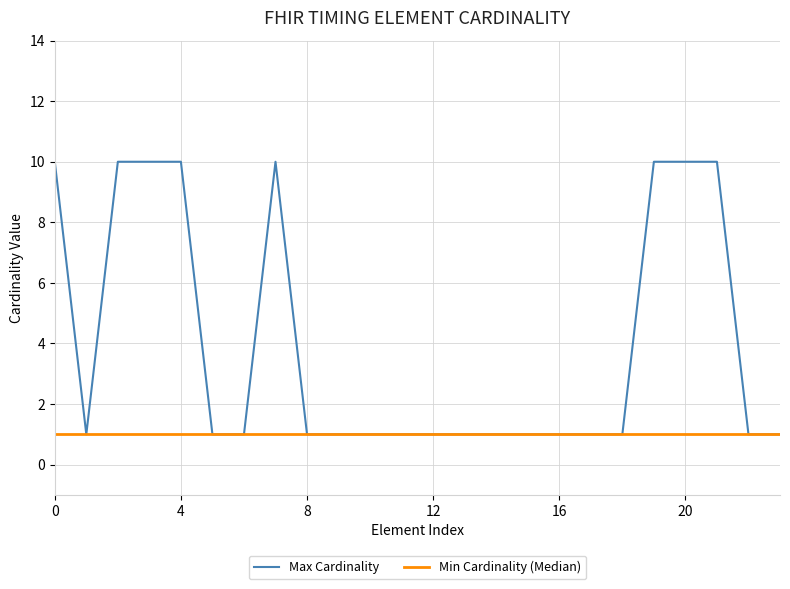

What is the maximum value shown in the chart?

10